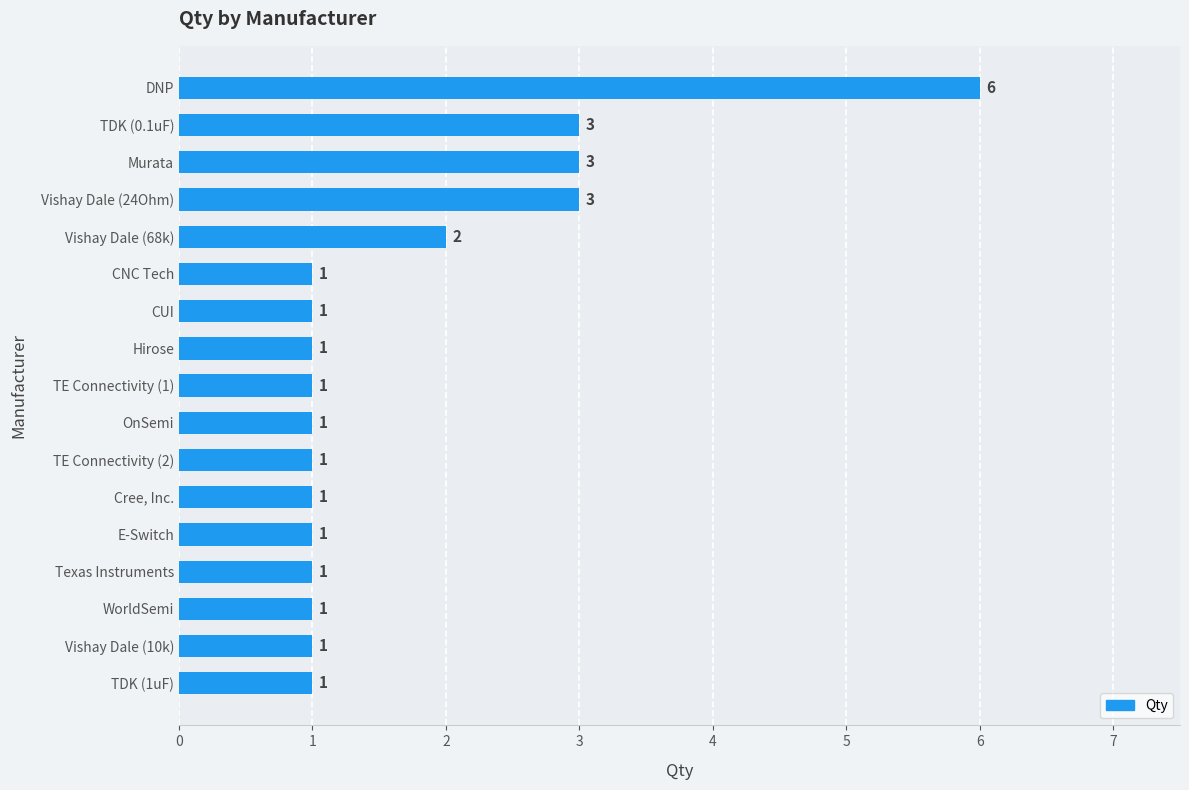

How many bars are there in total?

17